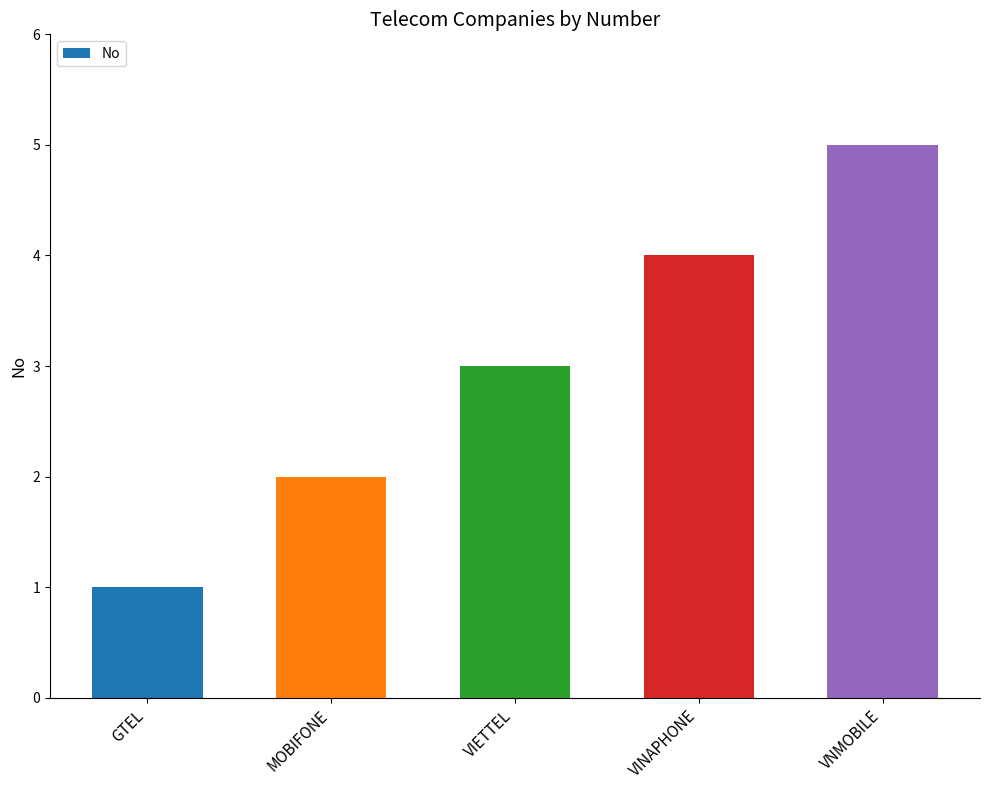

The chart shows a value of 3 at MOBIFONE. True or false?

False